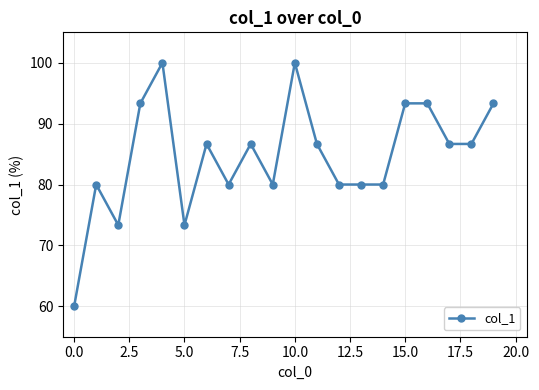

What is the value of the 13th point from the left?

80.0